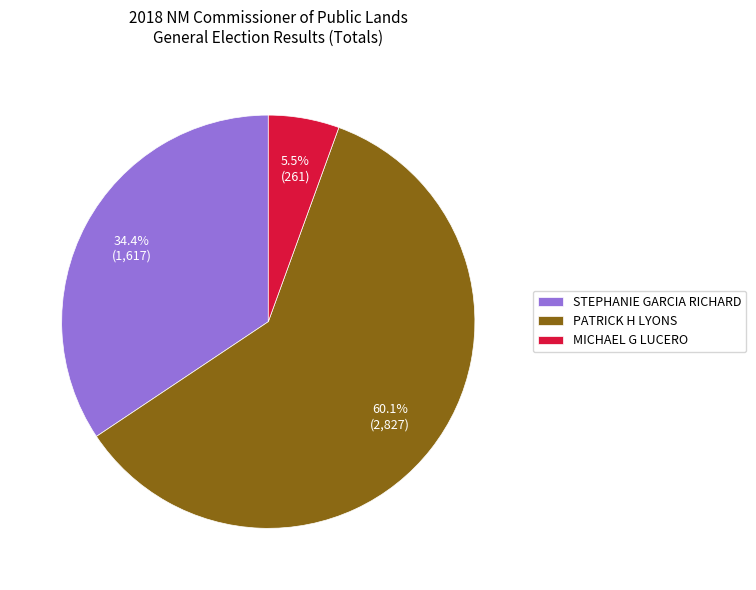

Which category has the smallest portion of the pie?

MICHAEL G LUCERO